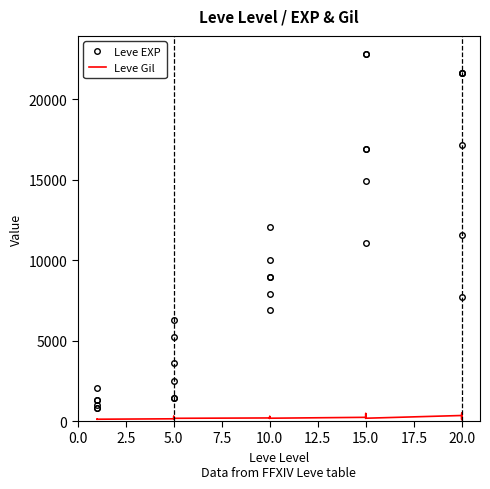

True or false: Leve EXP and Leve Gil intersect in this chart.

False